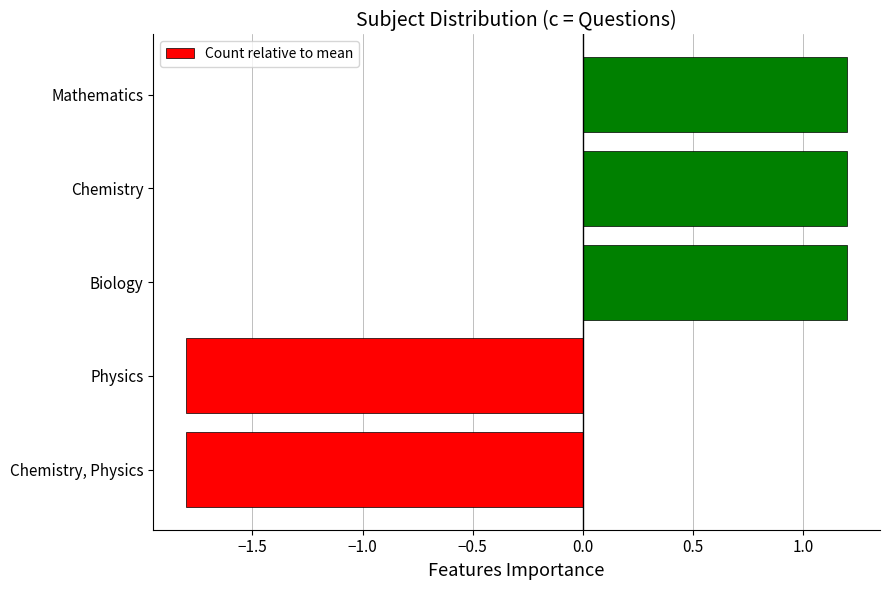

Are the bars grouped side by side (vs. stacked)?

No